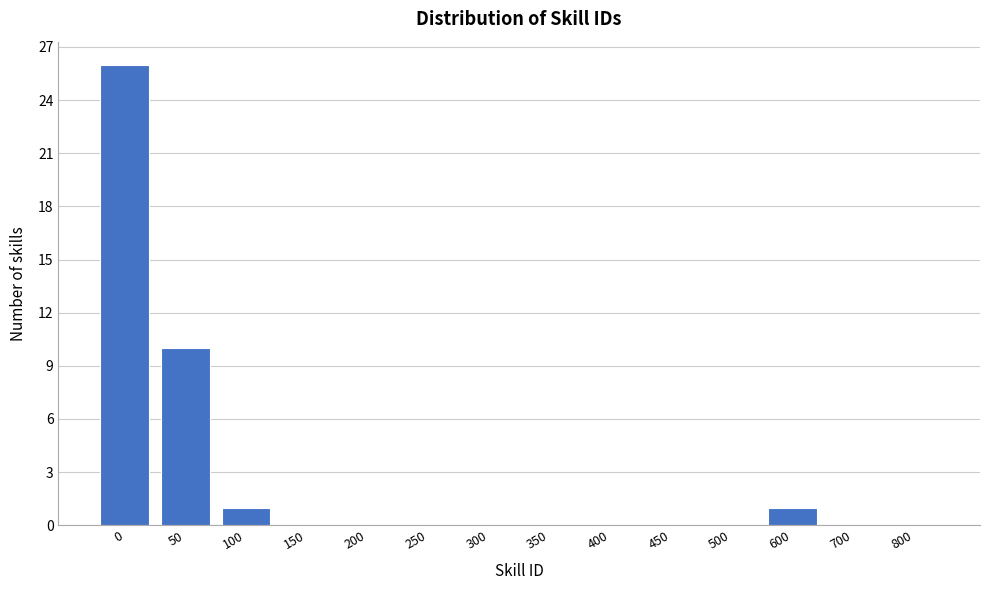

Reading right to left, what are all the values shown in this chart?

800=0	700=0	600=1	500=0	450=0	400=0	350=0	300=0	250=0	200=0	150=0	100=1	50=10	0=26